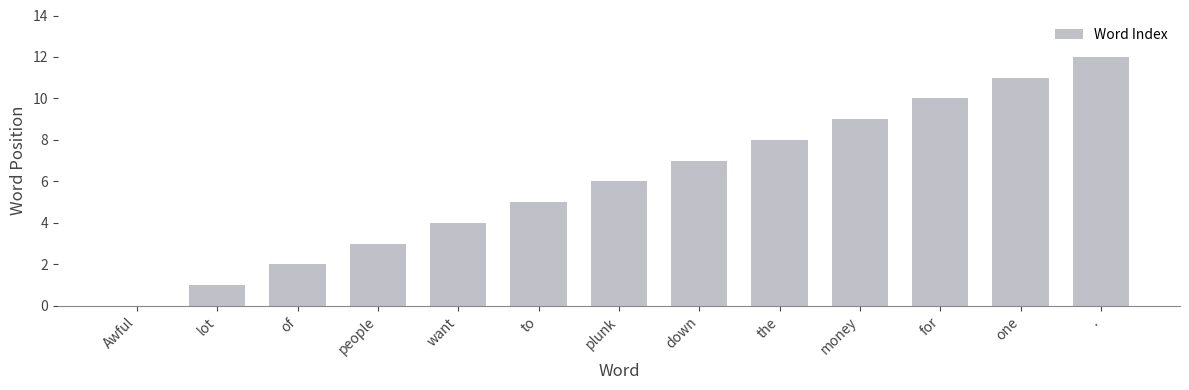

How many positive values are there?

12